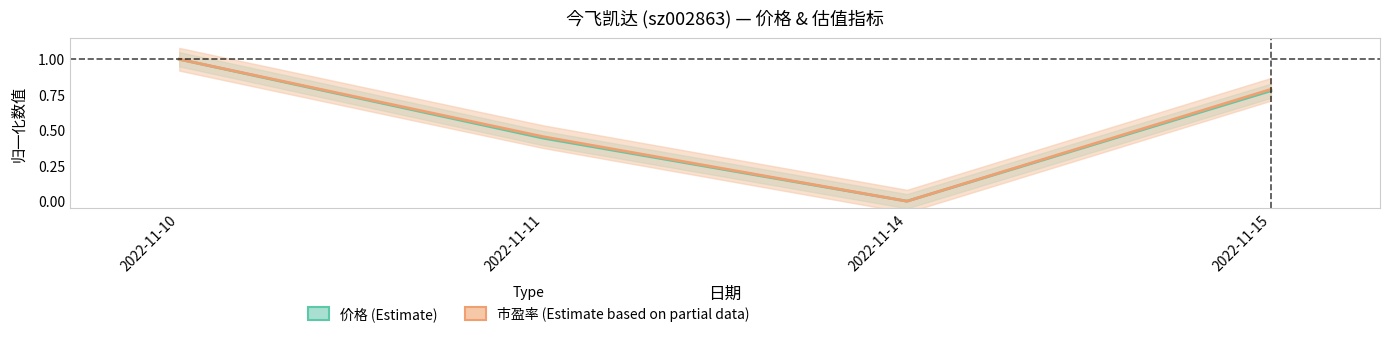

What is the difference between the 价格 (Estimate) values at 2022-11-10 and 2022-11-15?

0.2